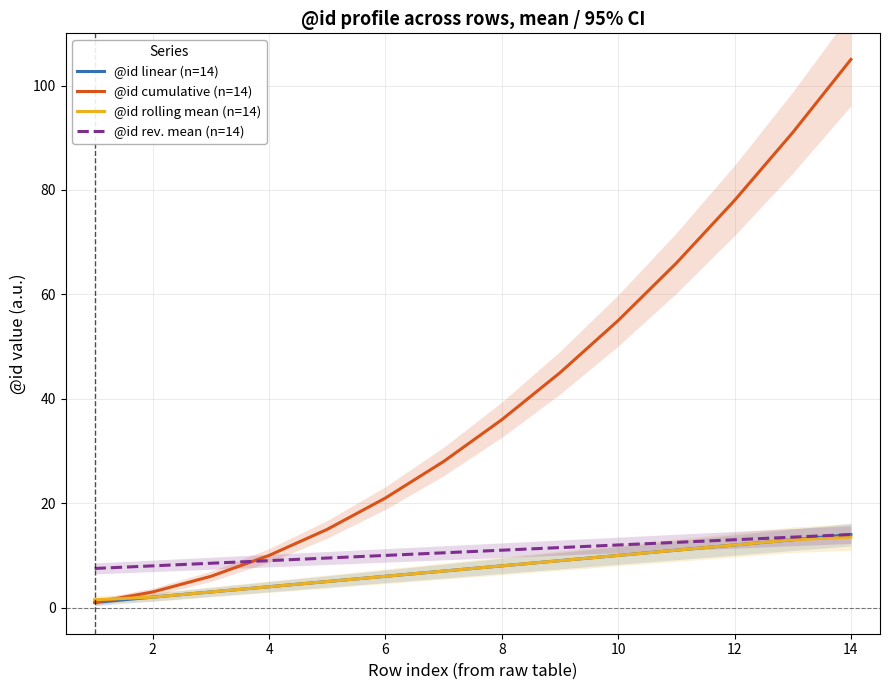

What are all the series names shown in the legend?

@id linear (n=14), @id cumulative (n=14), @id rolling mean (n=14), @id rev. mean (n=14)